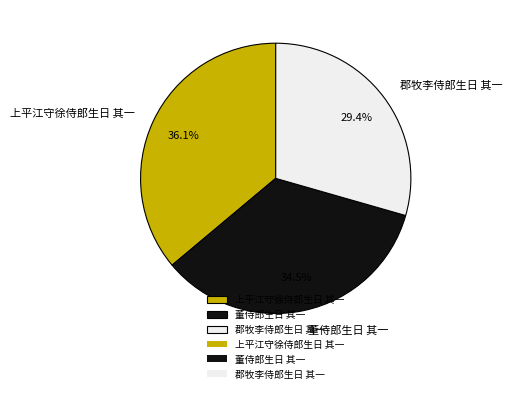

What is the largest slice in the pie chart?

上平江守徐侍郎生日 其一